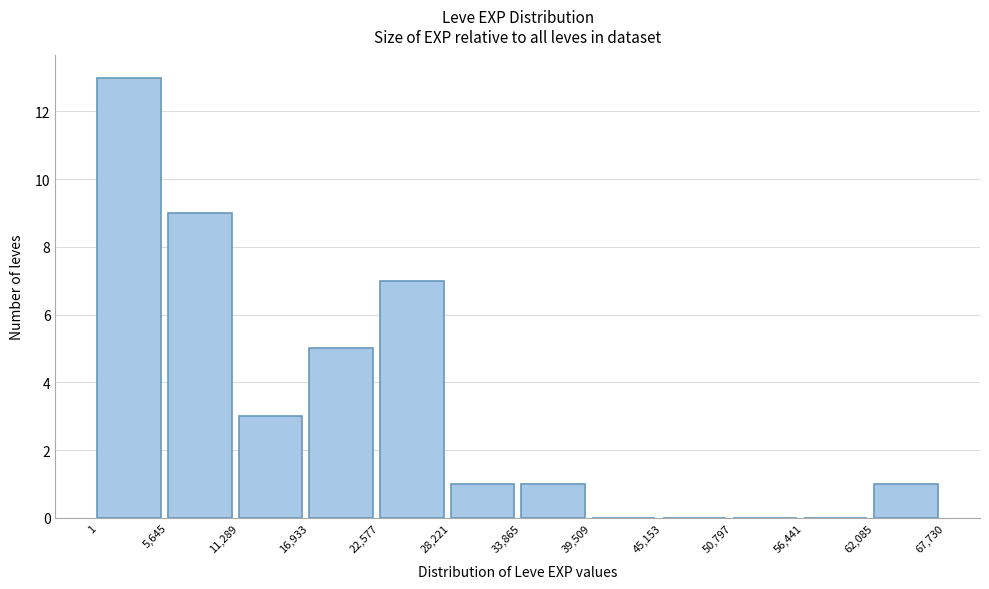

Reading left to right, transcribe this chart: for each bar, give the range it covers on the x-axis and its height. The values are not printed on the chart, so give them approximately, as read against the axis.

1 to 5,645: 13
5,645 to 11,289: 9
11,289 to 16,933: 3
16,933 to 22,577: 5
22,577 to 28,221: 7
28,221 to 33,865: 1
33,865 to 39,509: 1
39,509 to 45,153: 0
45,153 to 50,797: 0
50,797 to 56,441: 0
56,441 to 62,085: 0
62,085 to 67,730: 1